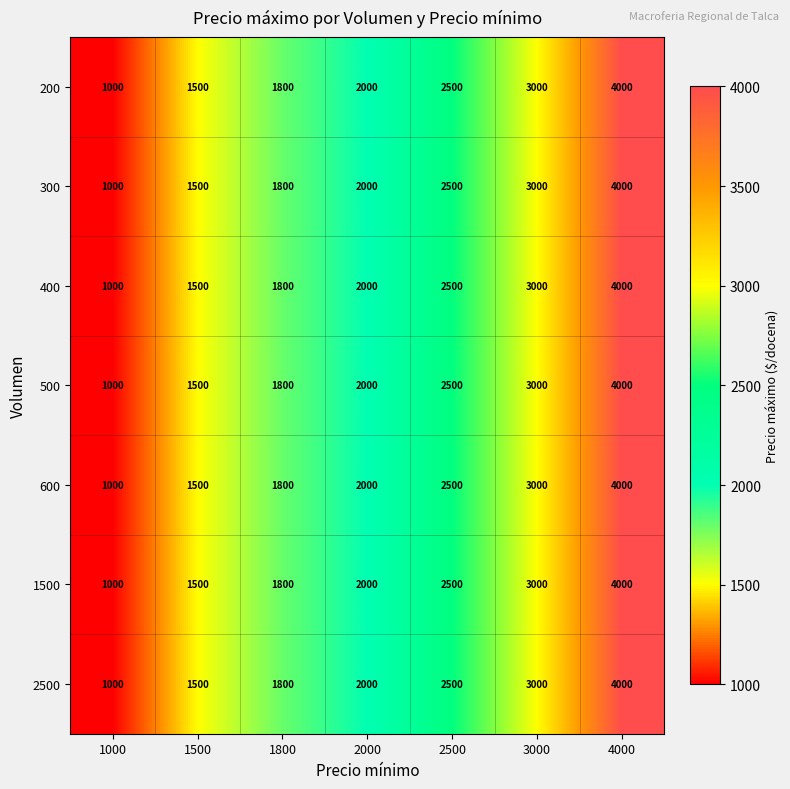

Is it true that 500 equals 2943 at 1800?

False